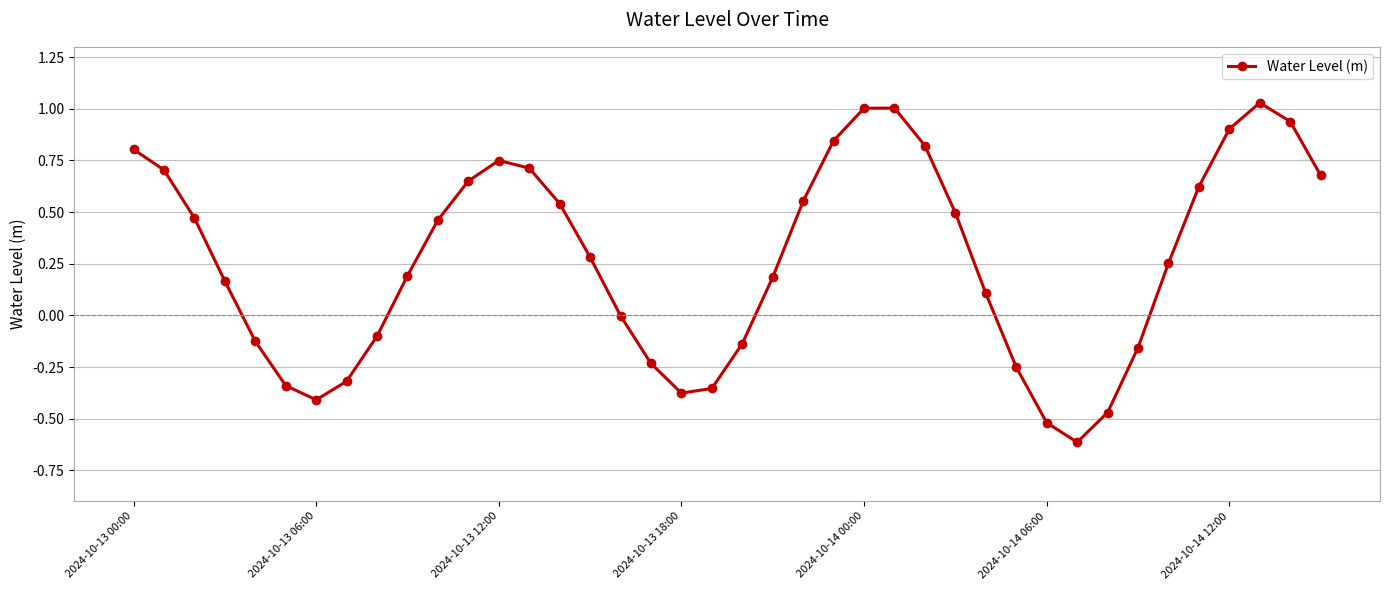

What is the difference between the maximum and minimum values?

1.6